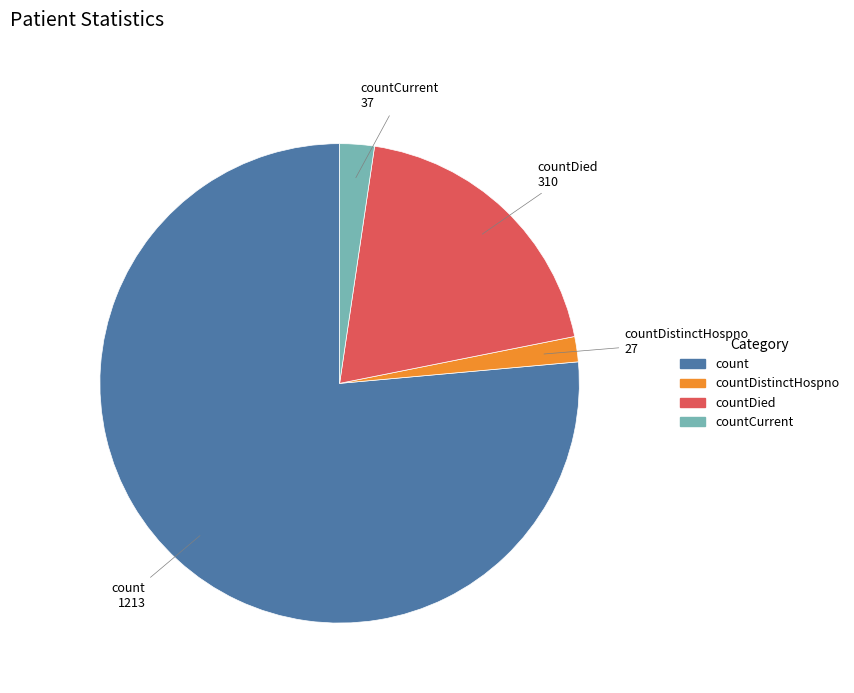

Combined, do countDistinctHospno and countDied account for over 50%?

No